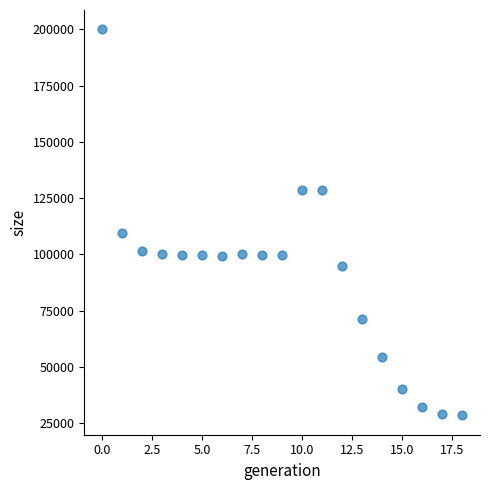

What Y value in the scatter plot is closest to 114270?

109434